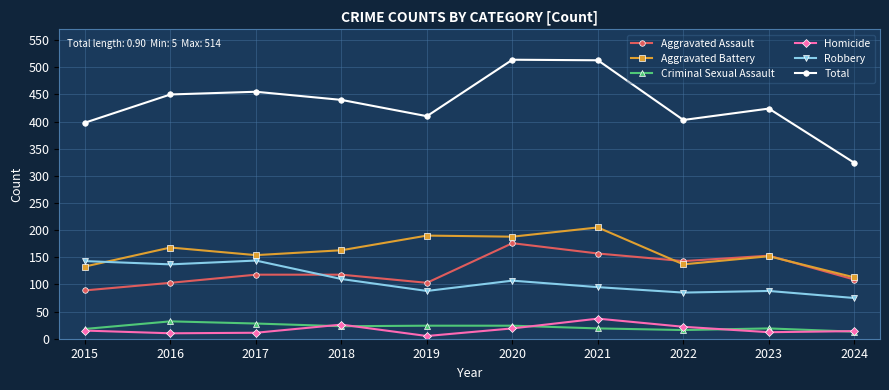

True or false: Total has more than 1 interior local peaks.

True